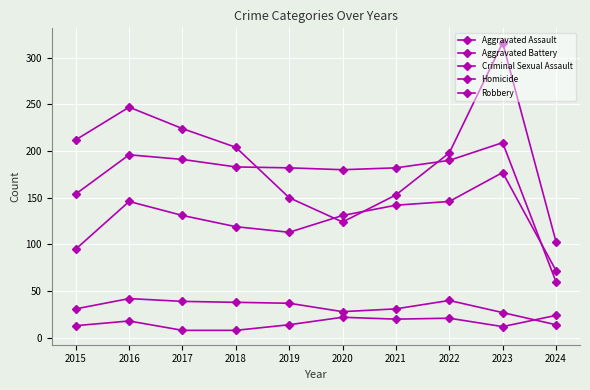

What is the total value across all series at 2015?

505